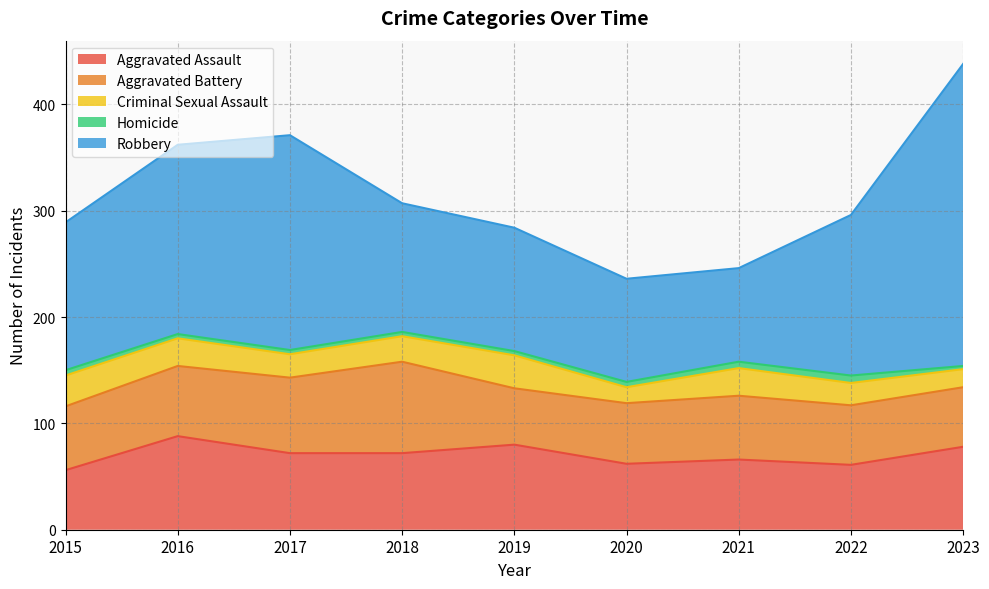

True or false: Aggravated Assault has more than 0 interior local peaks.

True